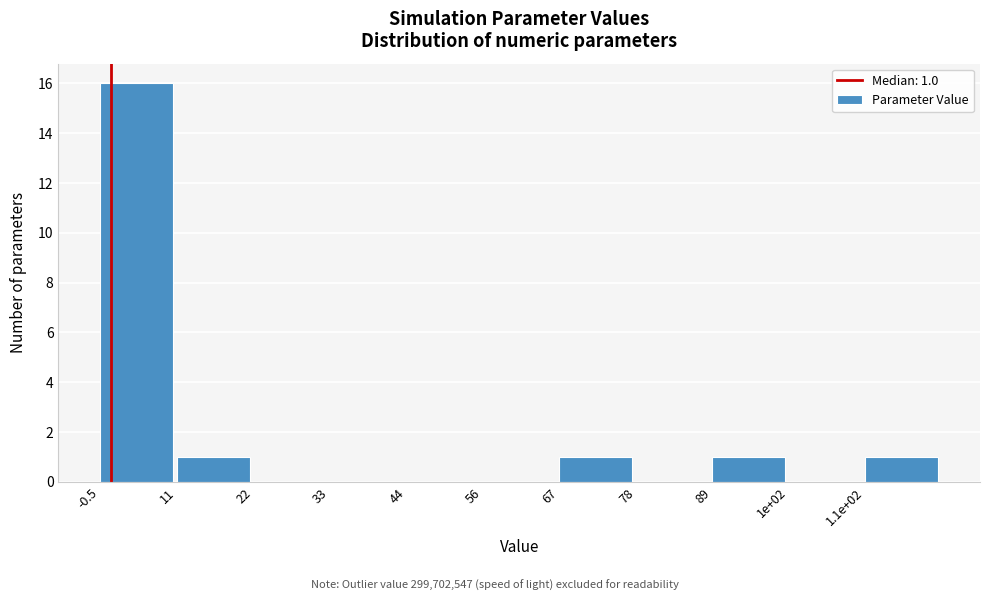

Reading left to right, what are all the values shown in this chart?

-0.5=16	11=1	22=0	33=0	44=0	56=0	67=1	78=0	89=1	1e+02=0	1.1e+02=1